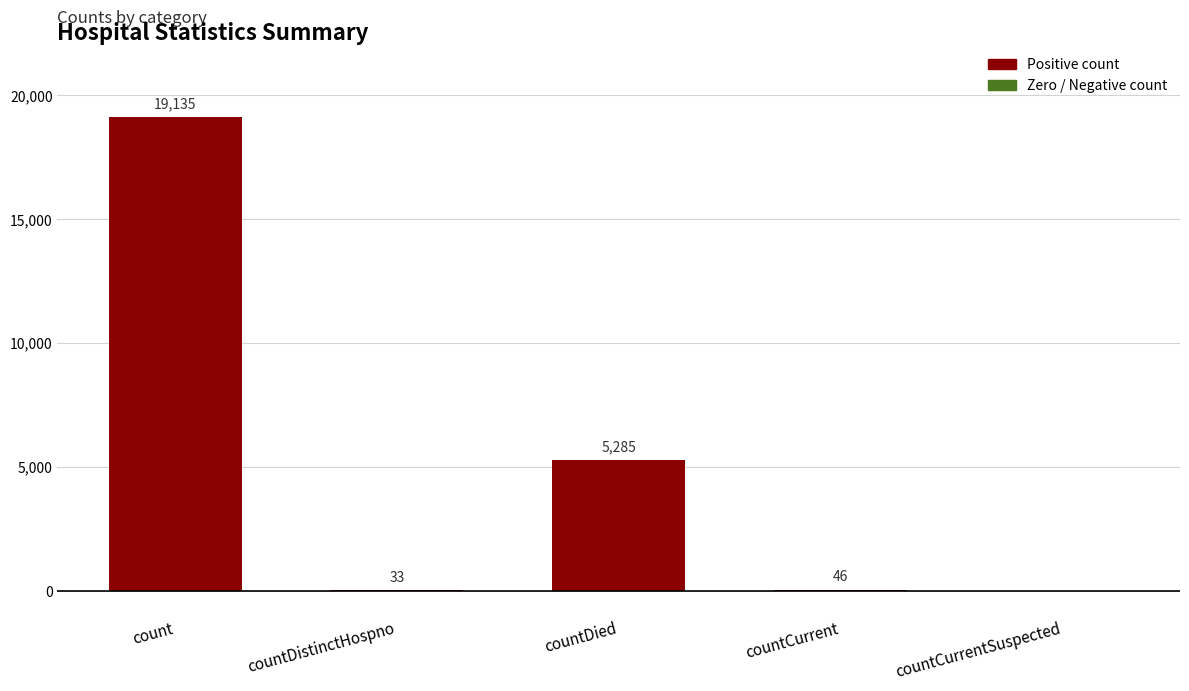

Which label corresponds to the largest value in the chart?

count